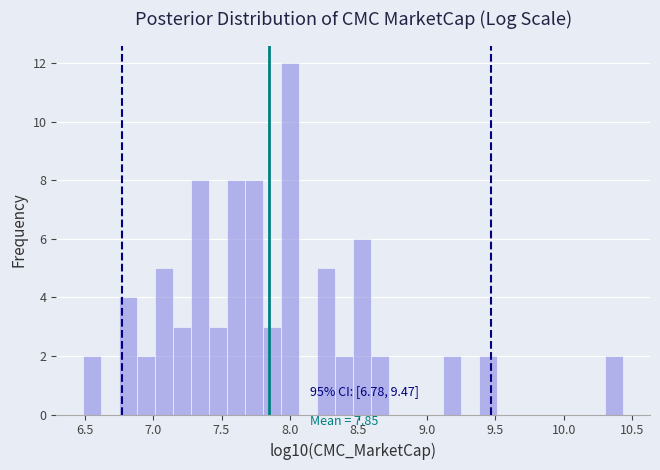

Around what value on the x-axis is the tallest bar? Give the approximate position of its centre, as read against the axis.

8.00